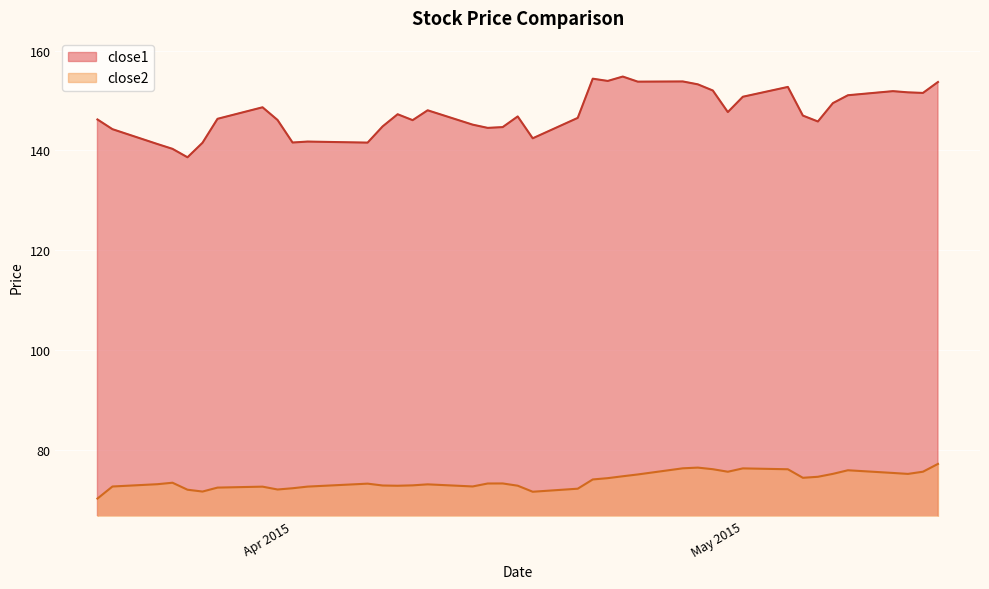

What is the difference between the maximum and minimum values in the close2 series?

6.9